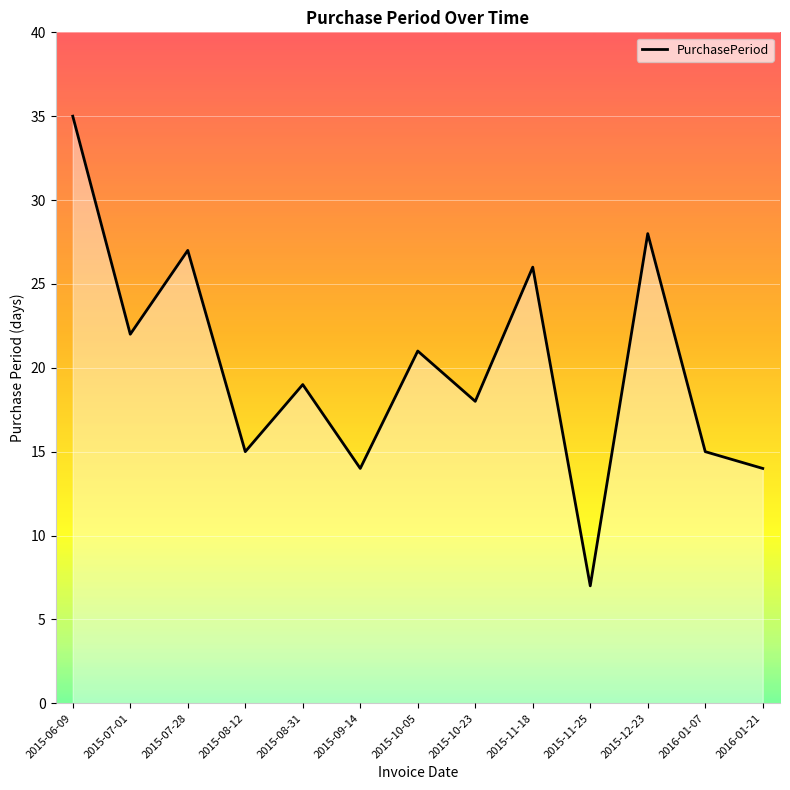

What is the sum of the values at 2015-08-31 and 2015-08-12?

34